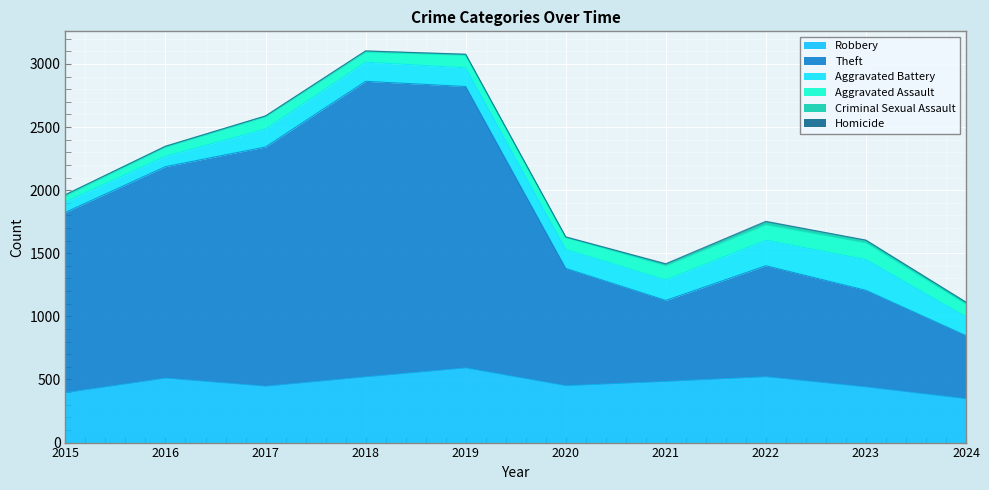

Which series has the widest spread of values?

Theft